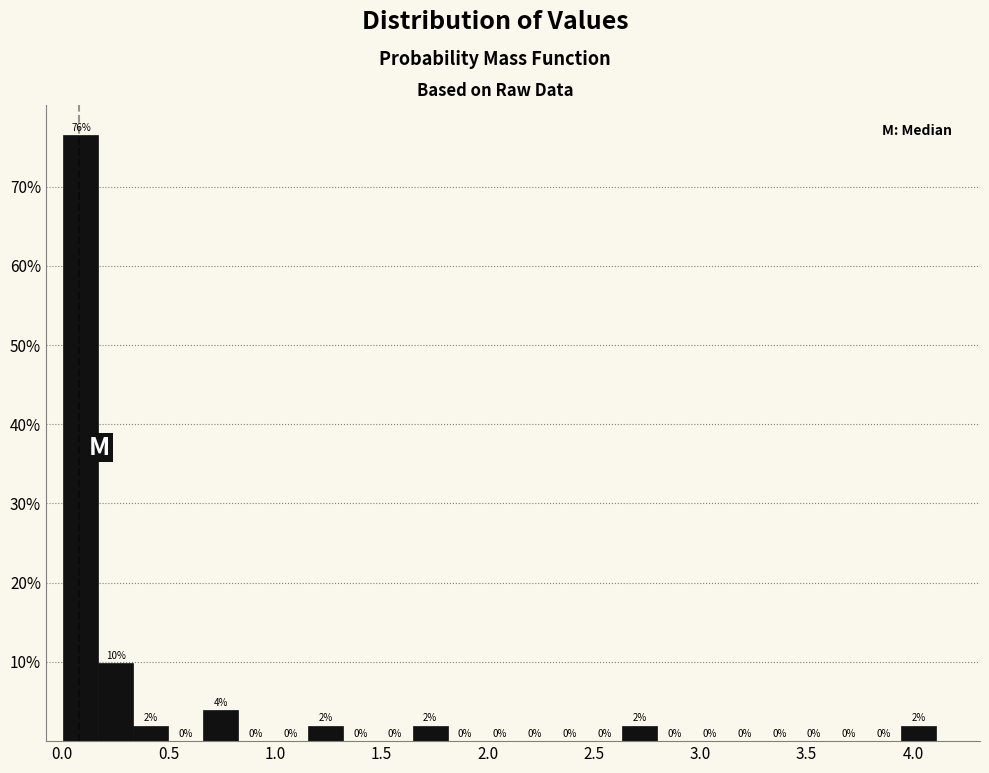

Around what value on the x-axis is the tallest bar? Give the approximate position of its centre, as read against the axis.

0.10